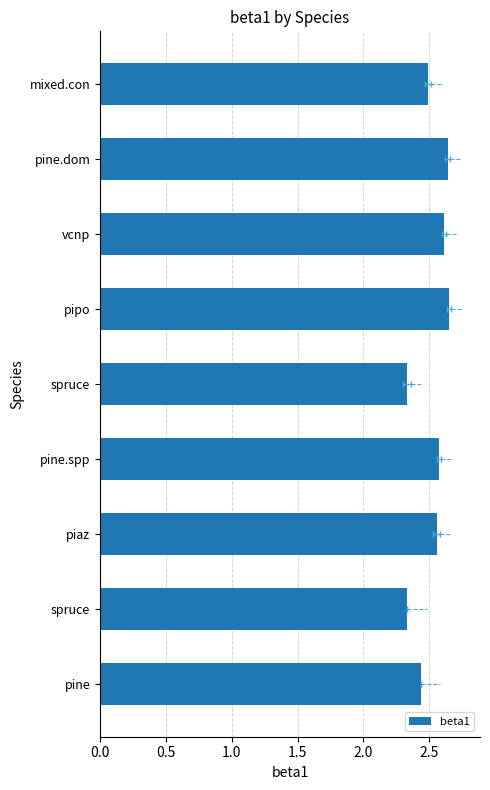

What is the value of the 1st bar from the left?

2.4